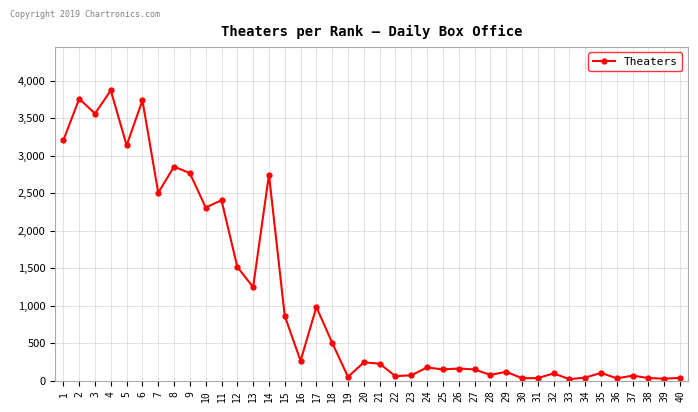

At which label is the value closest to 1943?

10